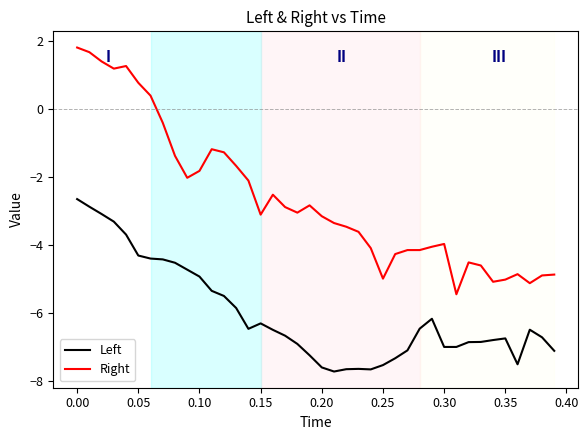

List the series in order of their peak value, lowest first.

Left, Right